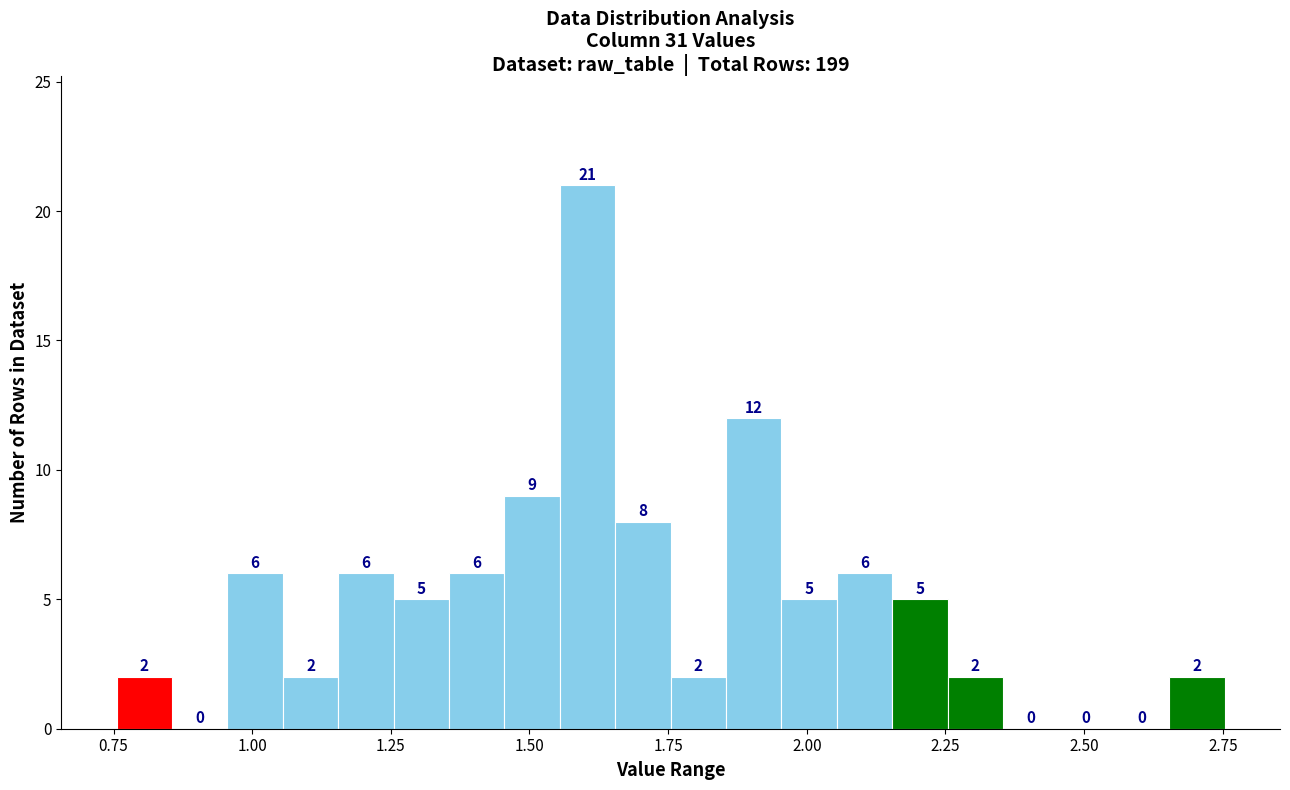

Read against the x-axis, roughly where is the centre of the tallest bar?

1.60